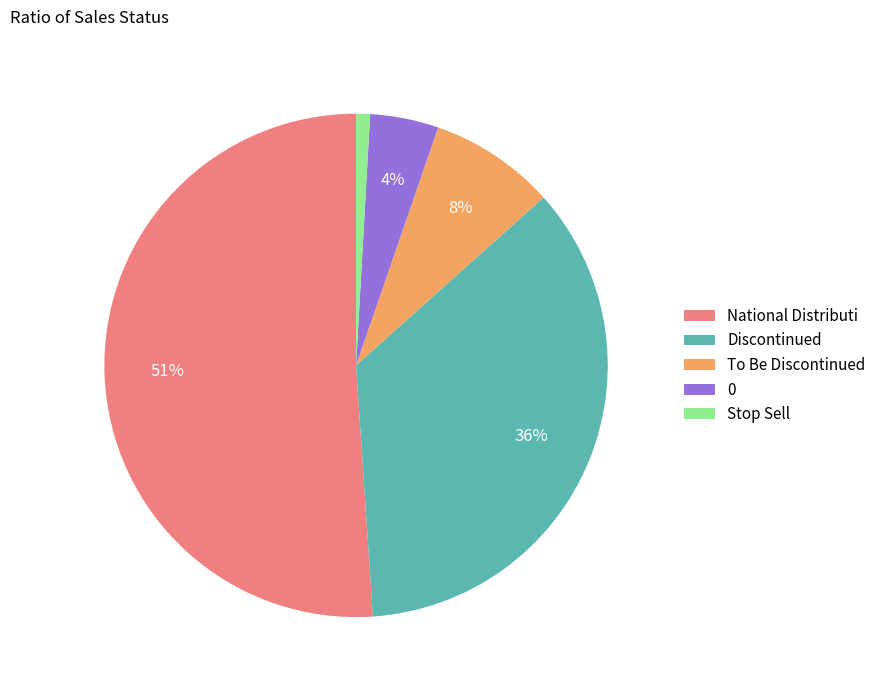

To the nearest percent, what is the difference between the largest and smallest slice percentages?

50%